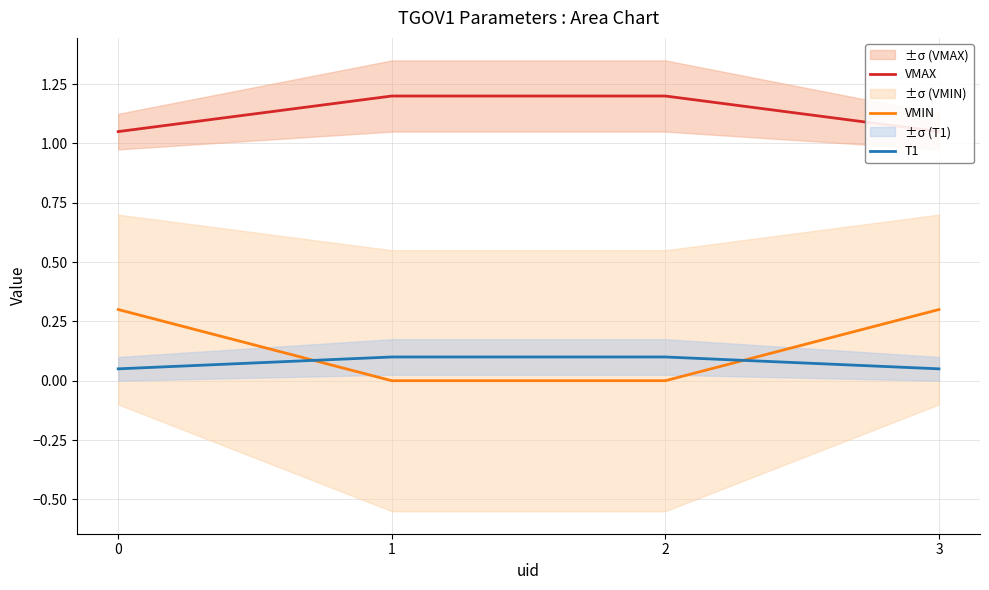

Rank the series at 3 from highest to lowest value.

VMAX, VMIN, T1